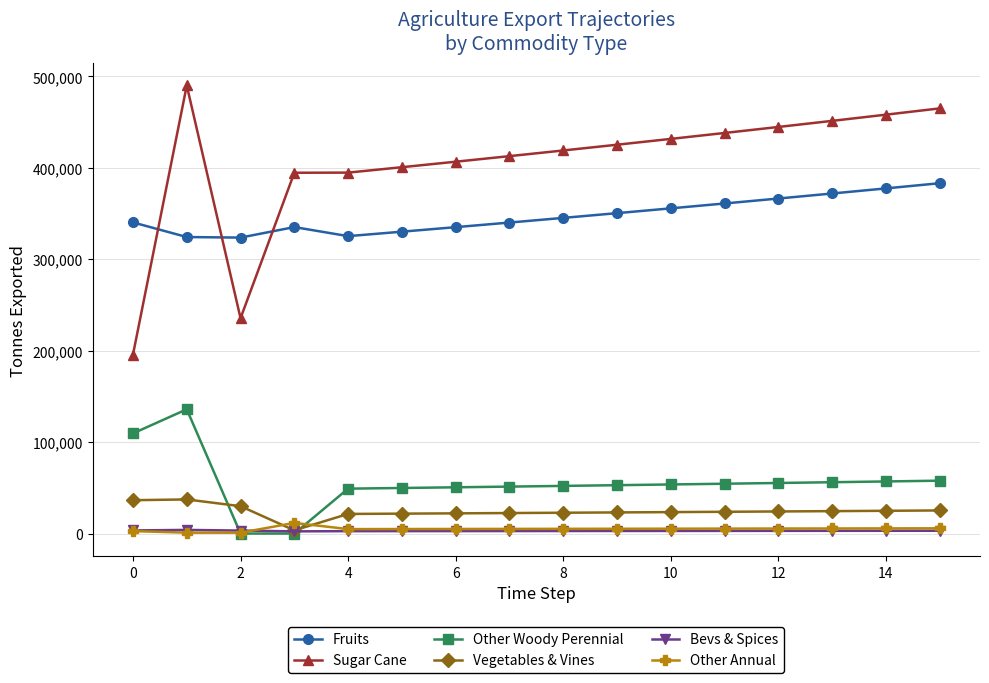

What is the highest value of the Fruits series?

383123.7